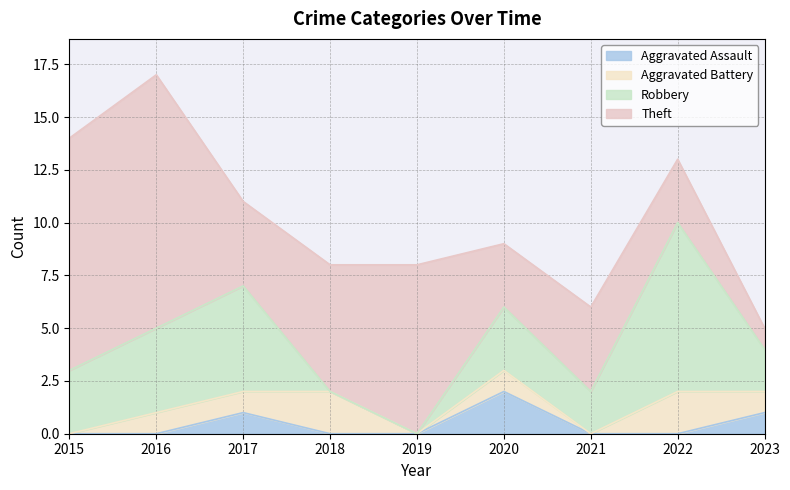

At how many categories does at least one series exceed 4?

6